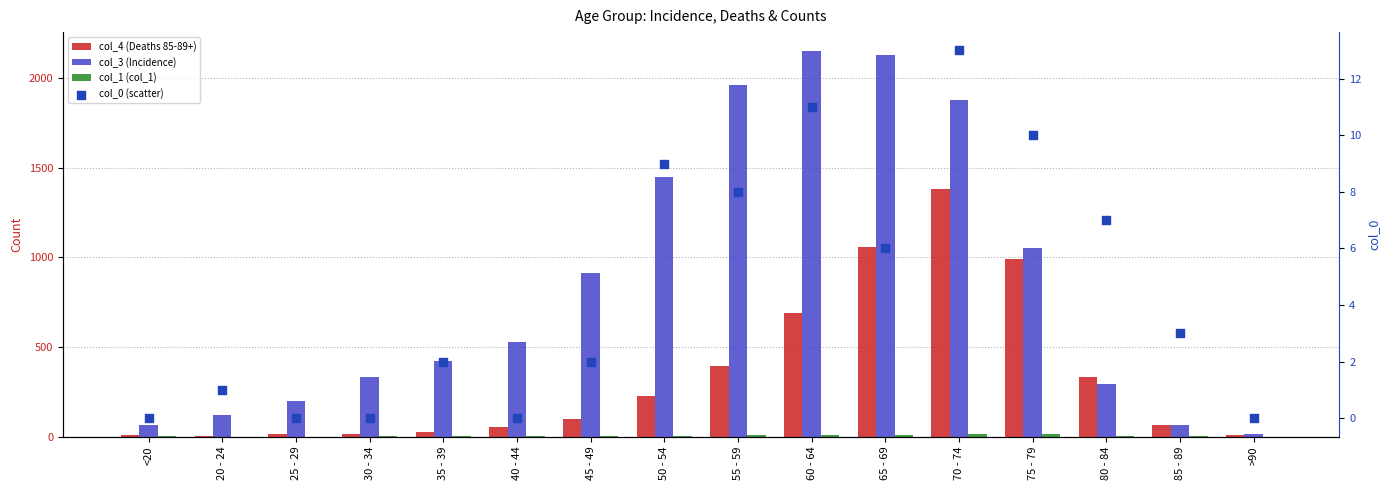

What is the total value across all series at 65 - 69?

3199